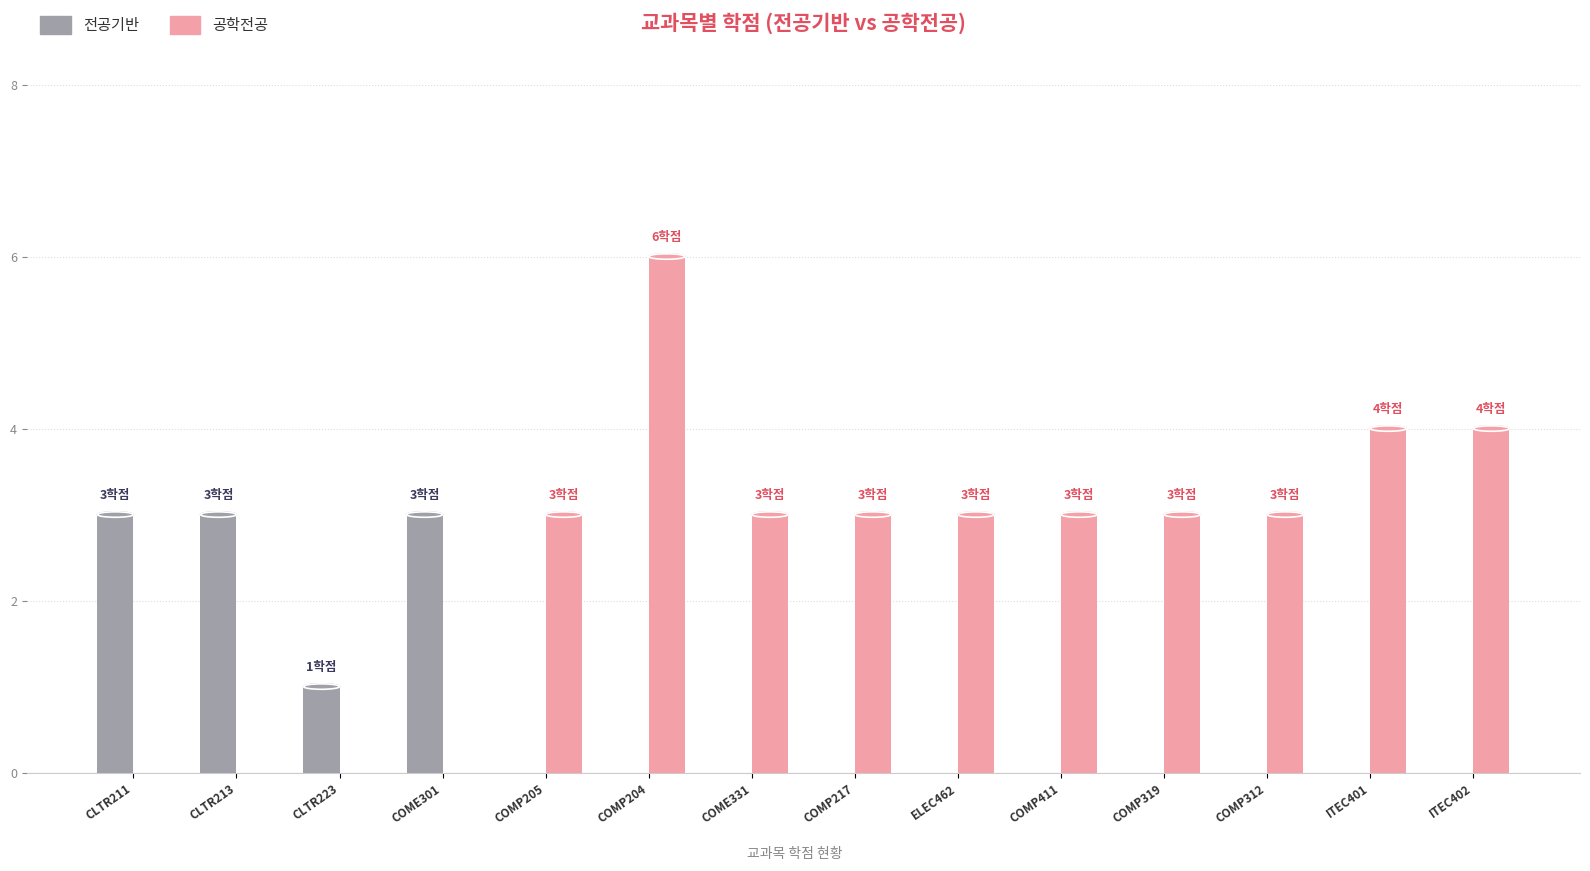

What is the average value of the 전공기반 series?

1